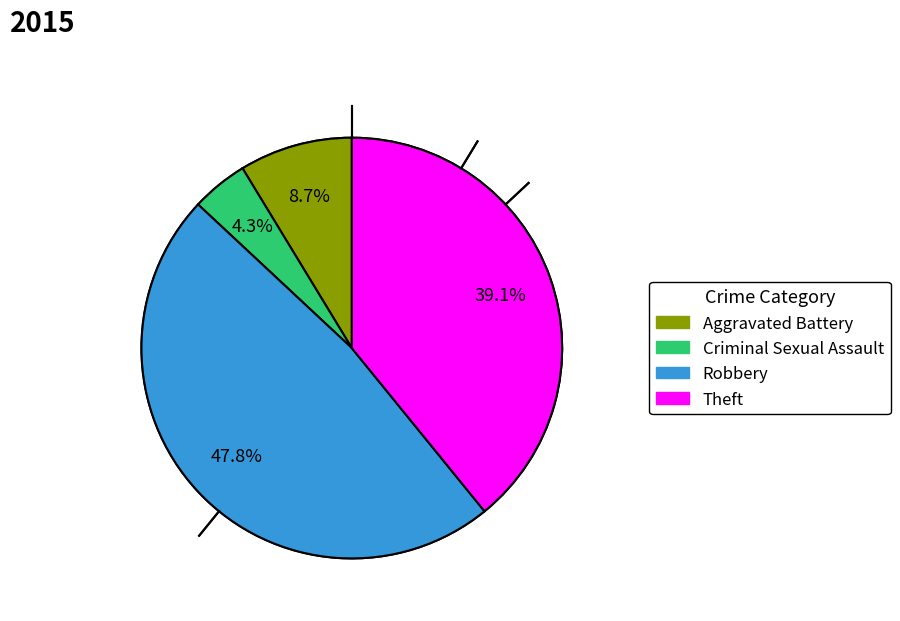

Is there any slice that represents more than half of the pie?

No